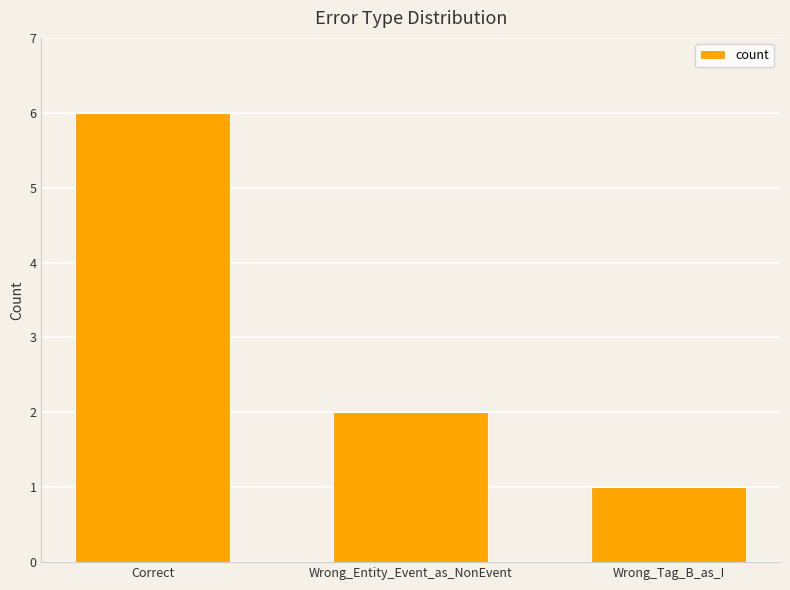

At which category does the chart reach its minimum across all series?

Wrong_Tag_B_as_I